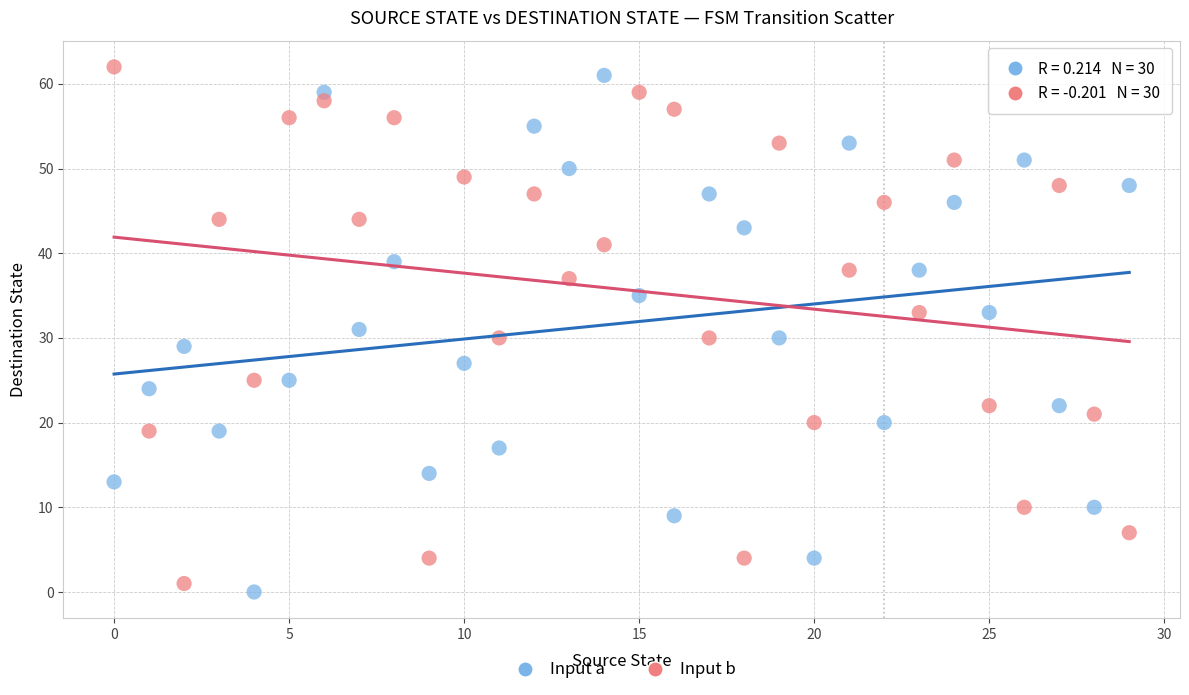

What are all the series names shown in the legend?

Input a, Input b